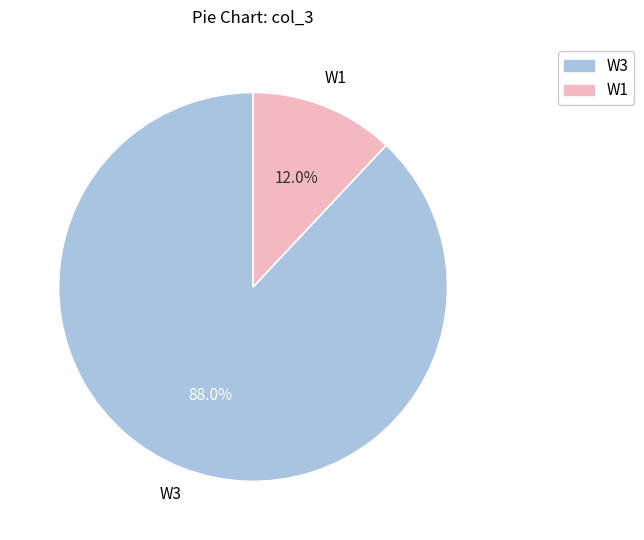

What percentage do W1 and W3 together represent?

100.0%